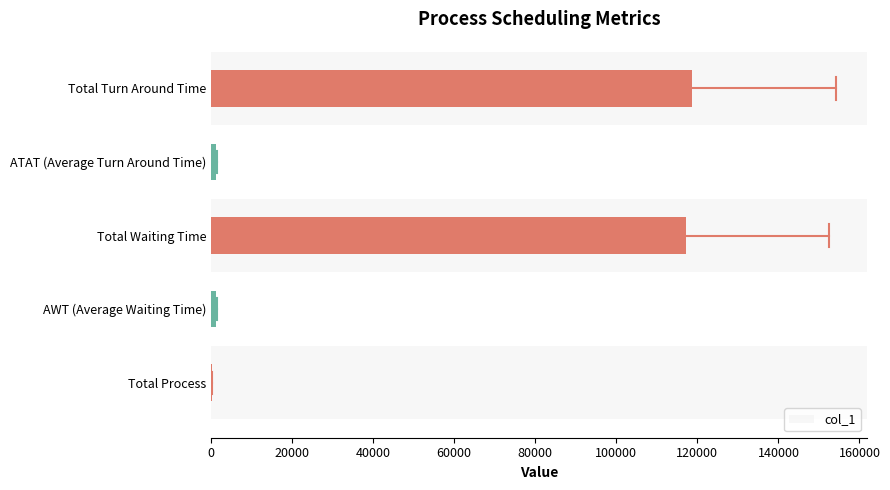

What is the maximum value shown in the chart?

118557.0